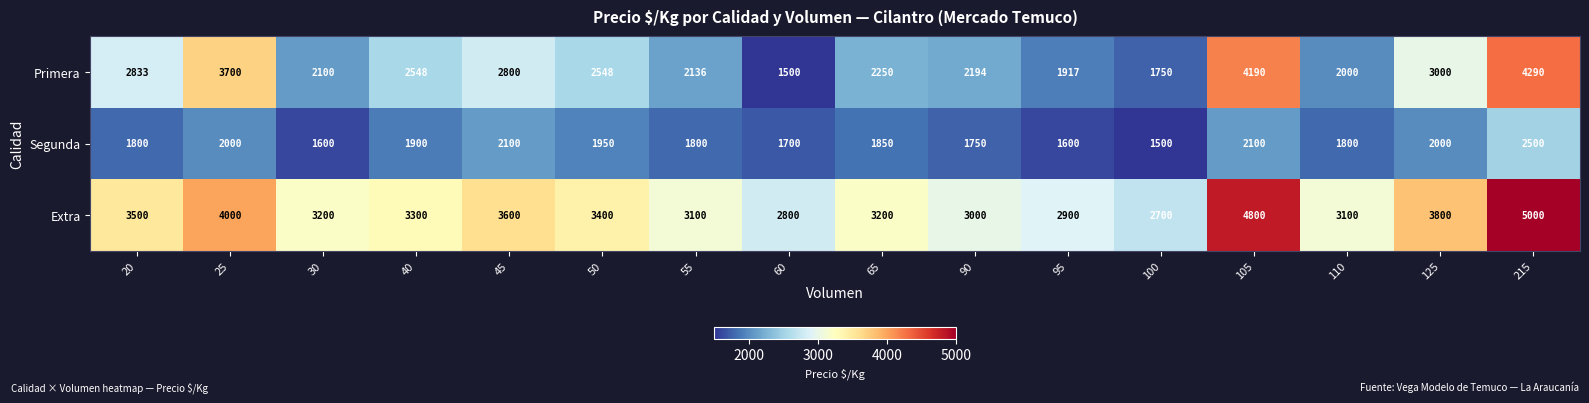

Is it true that Primera equals 560 at 55?

False